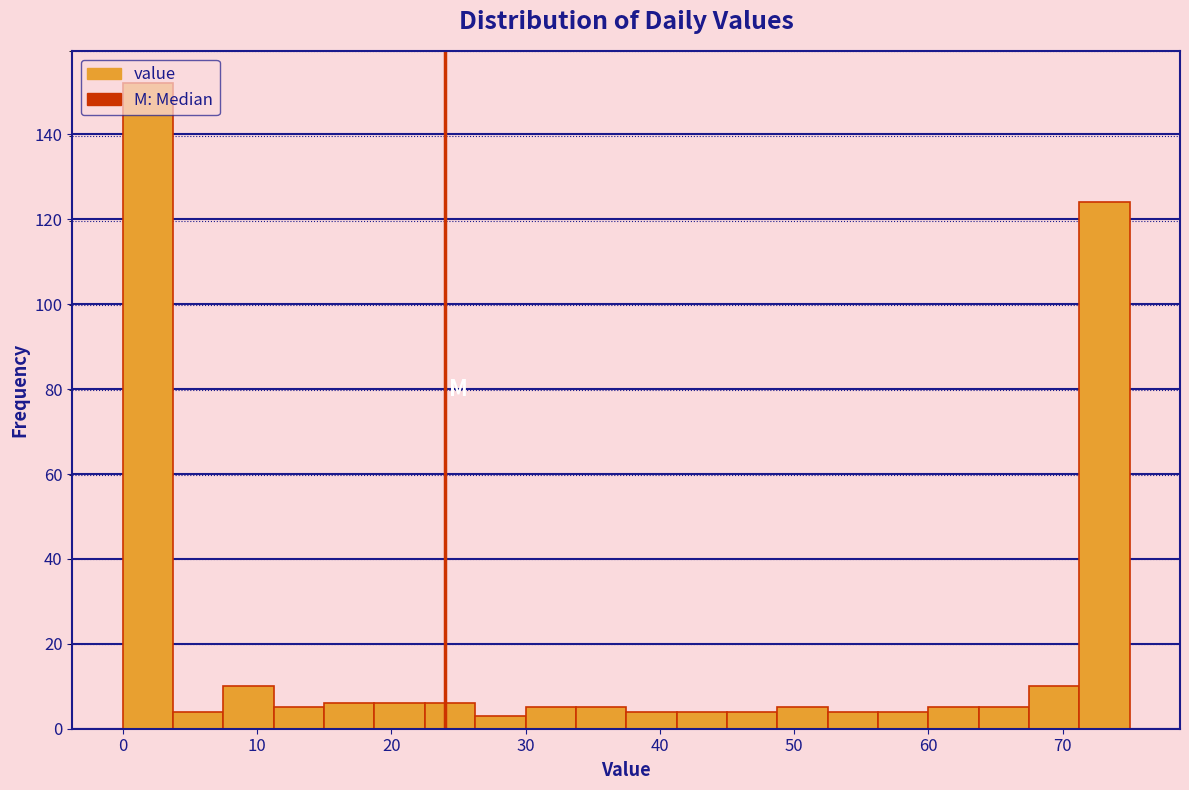

Read against the x-axis, roughly where is the centre of the tallest bar?

2